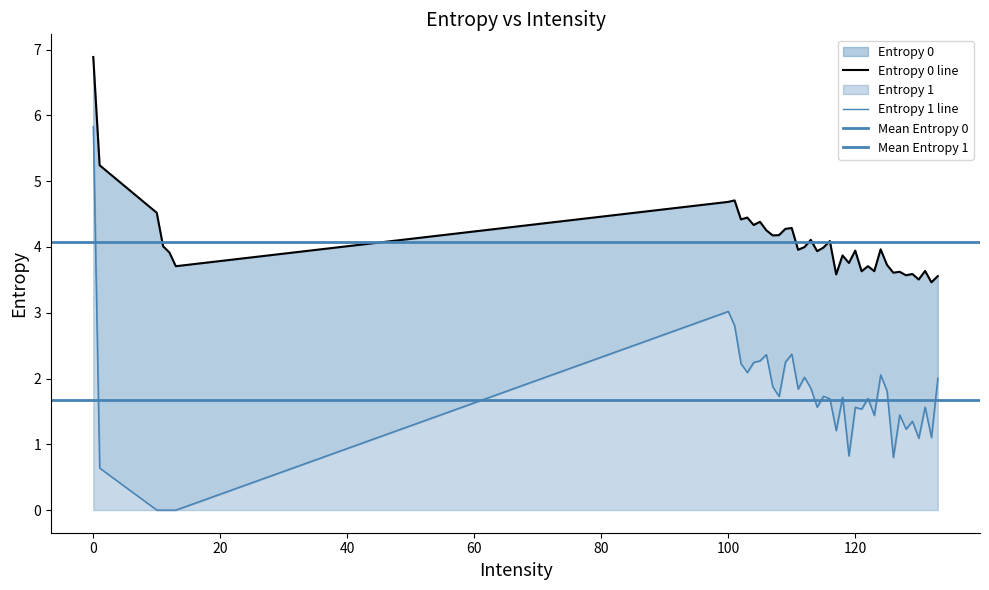

Rank the categories by Entropy 0 value from lowest to highest.

132, 130, 133, 128, 117, 129, 126, 127, 121, 123, 131, 13, 122, 125, 119, 118, 12, 114, 120, 111, 124, 115, 112, 11, 116, 113, 107, 108, 106, 109, 110, 104, 105, 102, 103, 10, 100, 101, 1, 0